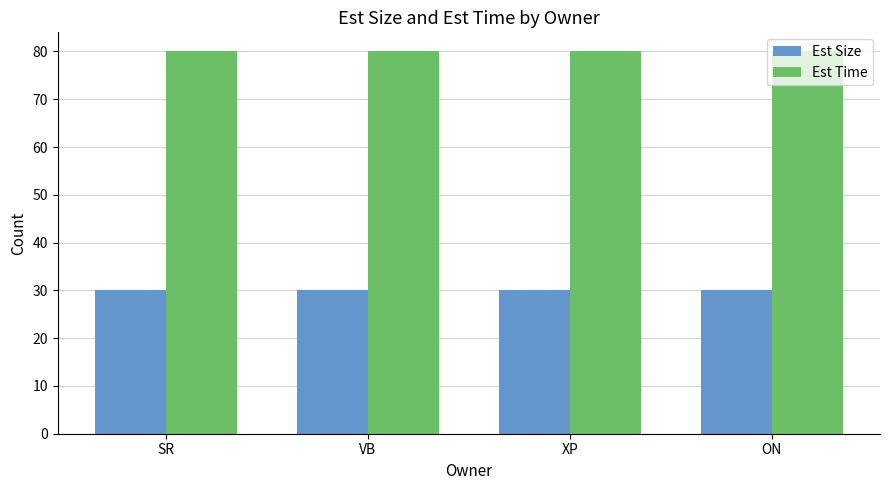

What is the maximum value for Est Size?

30